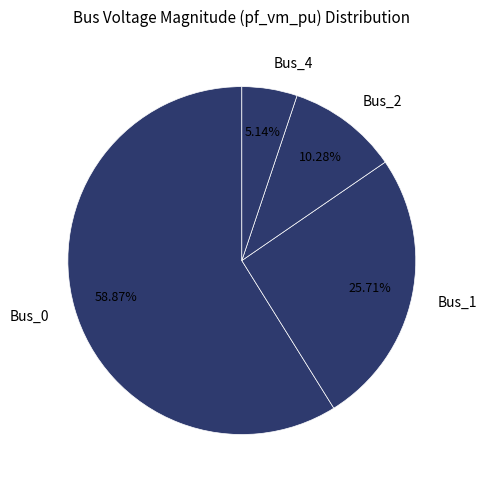

Which slice represents more than half of the pie?

Bus_0